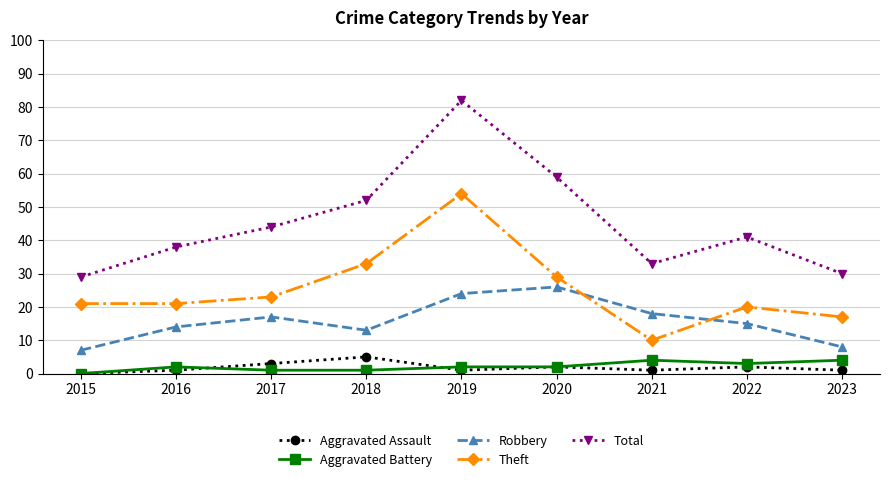

Where is Total nearest to the value 55?

2018